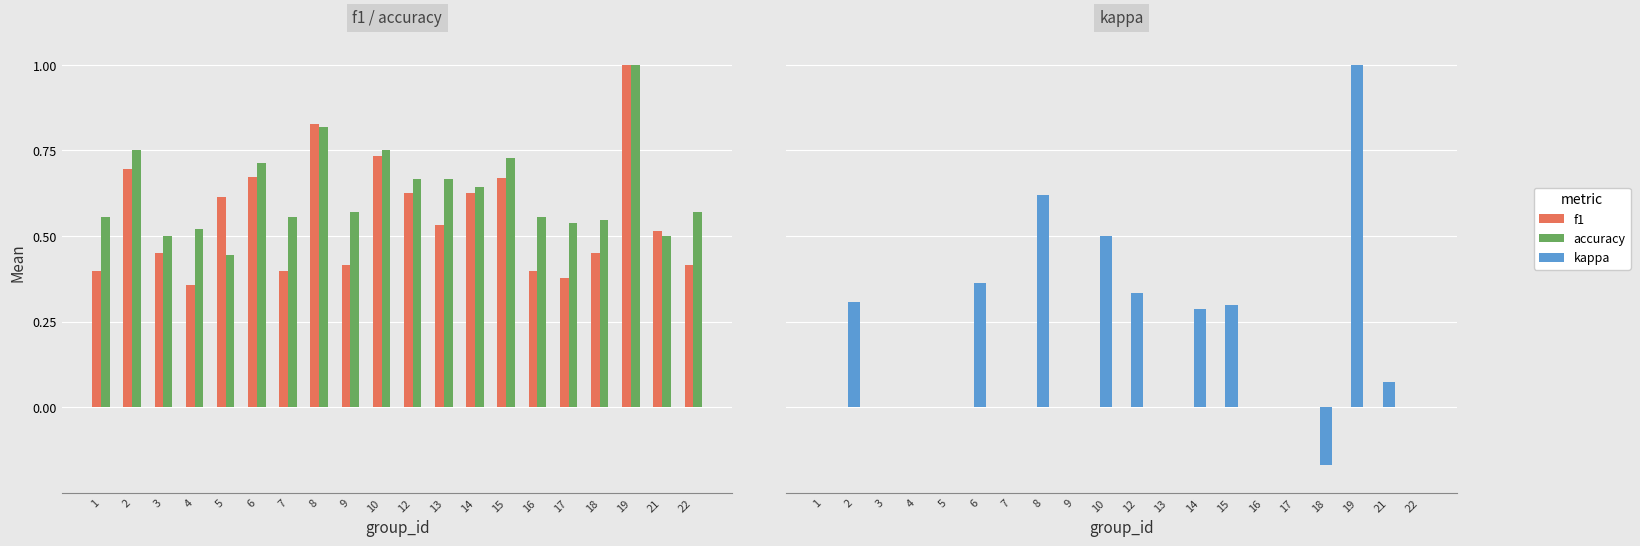

What is the total value across all series at 13?

1.2